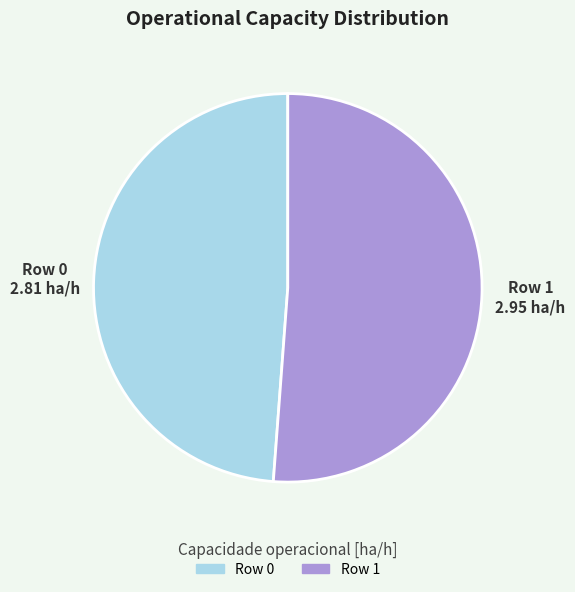

Which category has the biggest portion of the pie?

Row 1